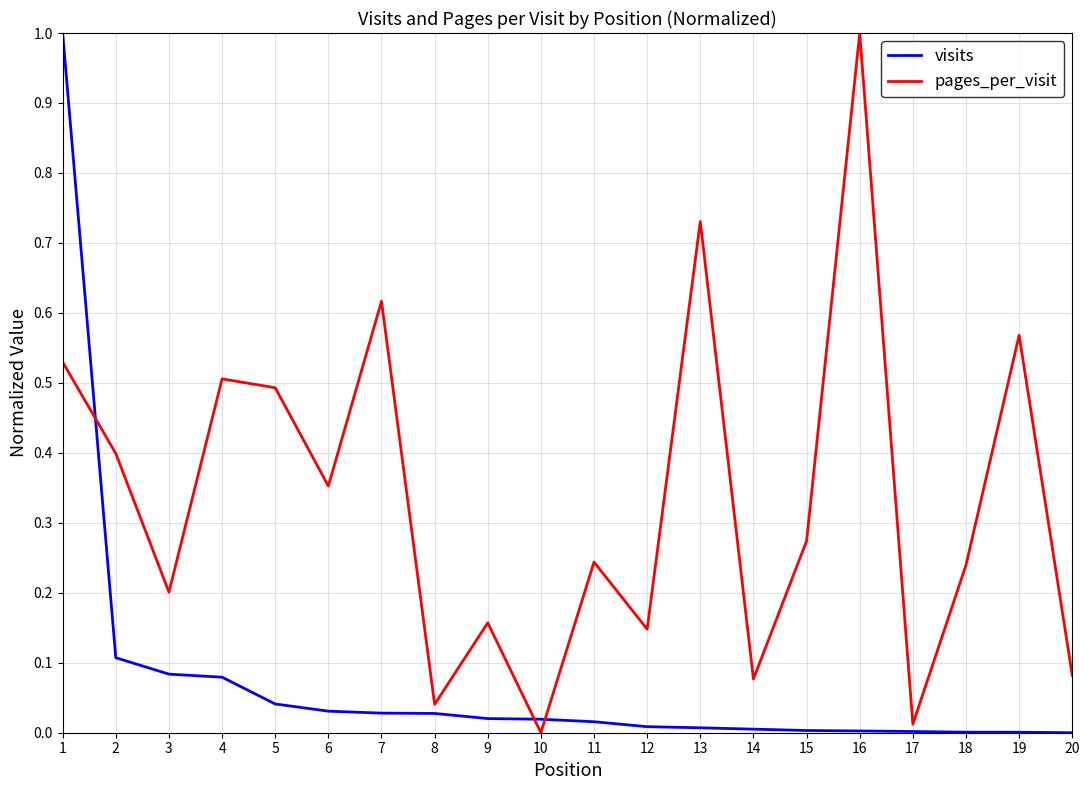

List the series in order of their overall mean, highest first.

pages_per_visit, visits